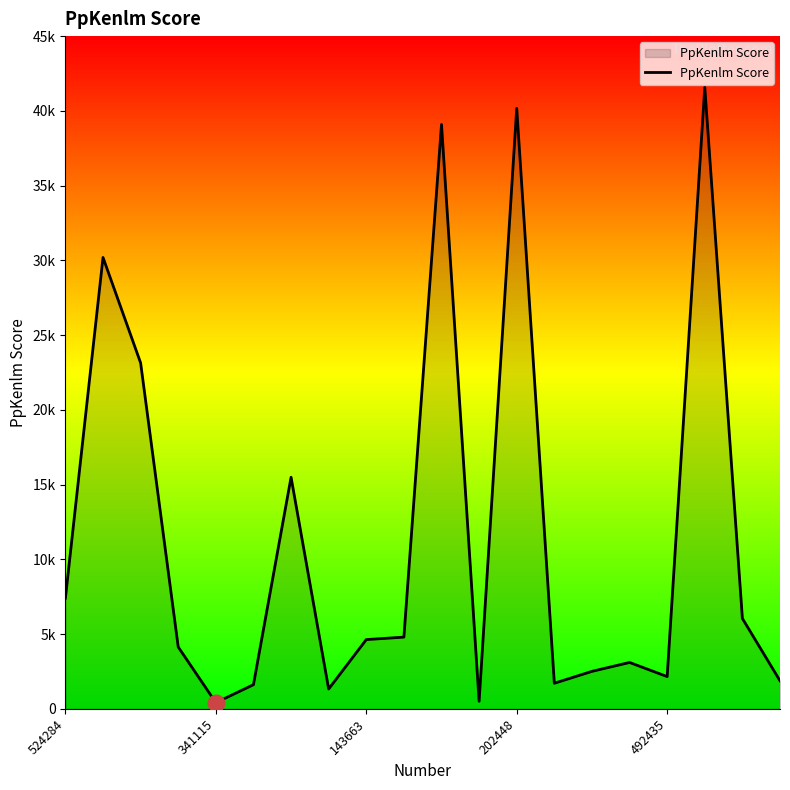

Is this an area chart (filled region under the line)?

Yes